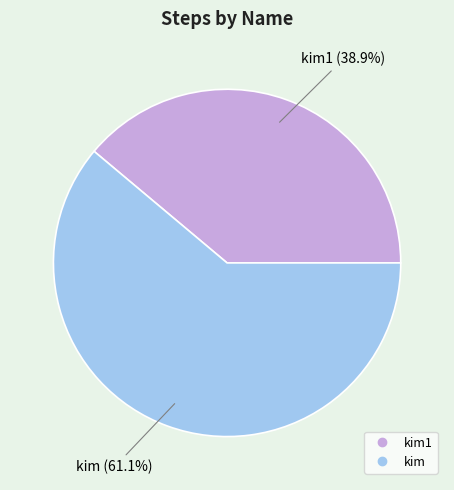

Does any single category account for the majority?

Yes